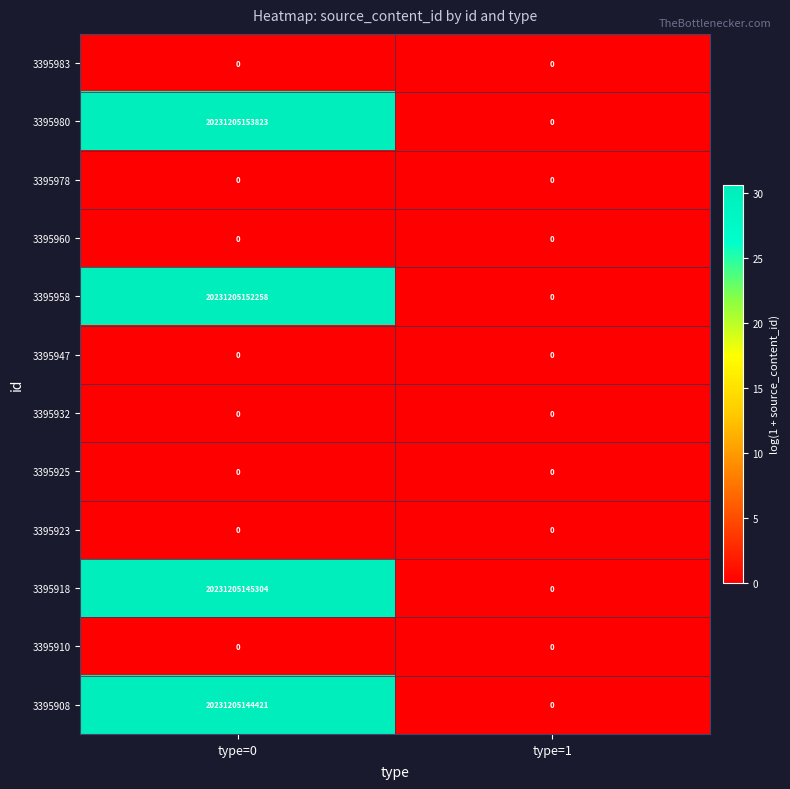

List the labels in order of 3395918 value, largest first.

type=0, type=1